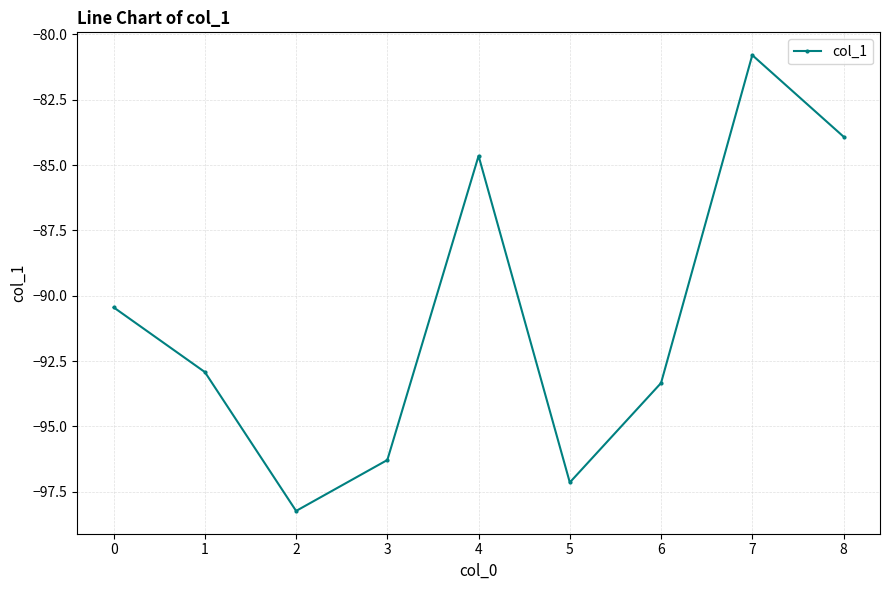

What is the average value?

-90.9